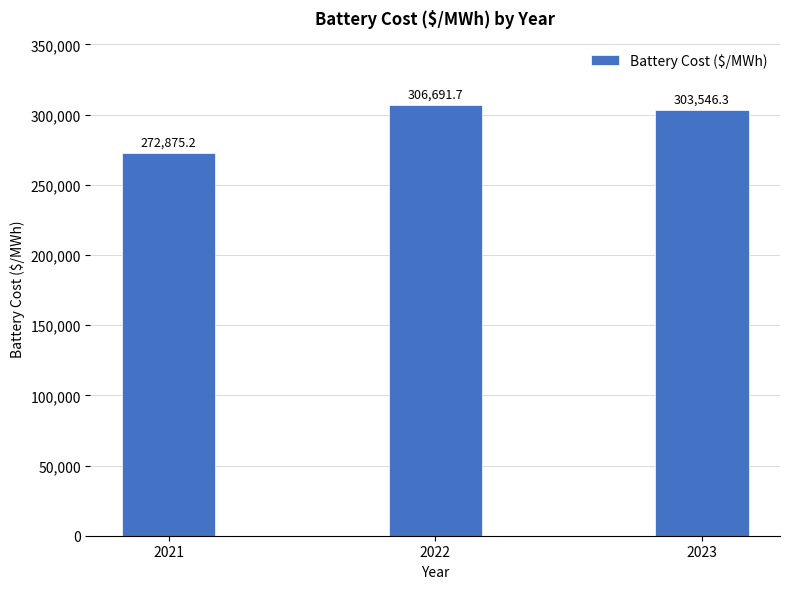

What is the sum of all values?

883113.2